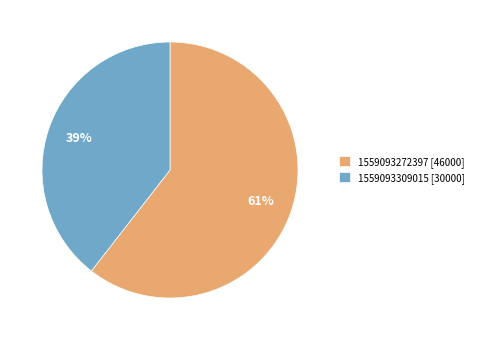

What percentage is the 1559093272397 slice, to the nearest percent?

61%